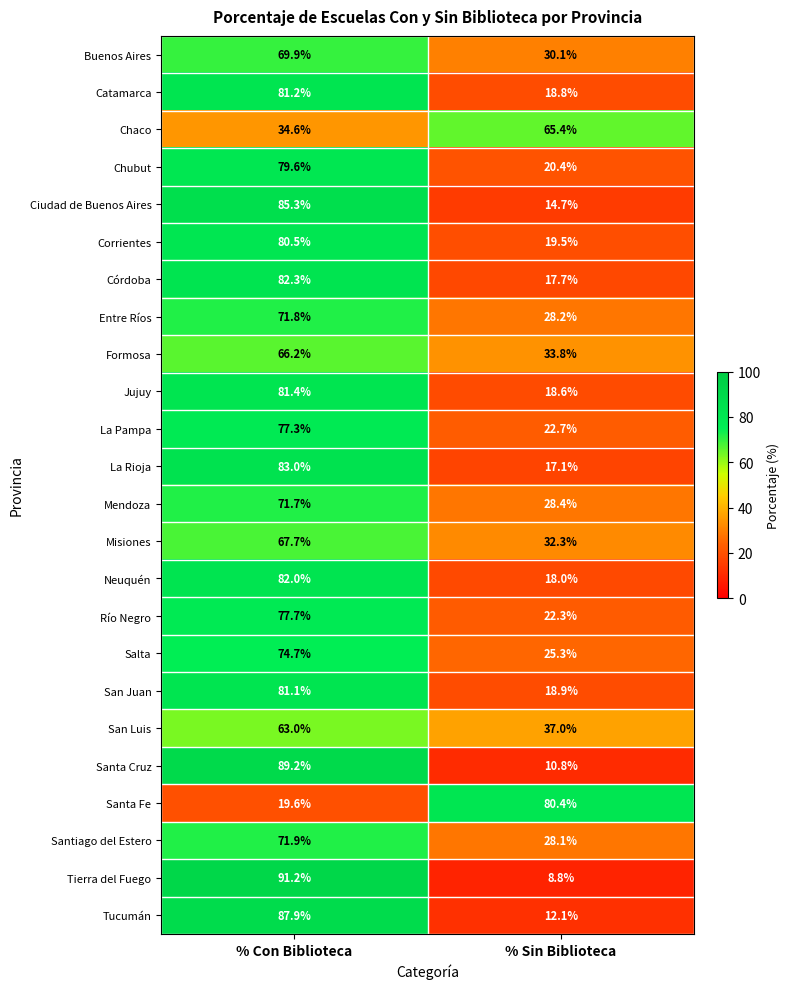

Is the value of Tierra del Fuego at % Con Biblioteca greater than the value of Chaco at % Sin Biblioteca?

Yes